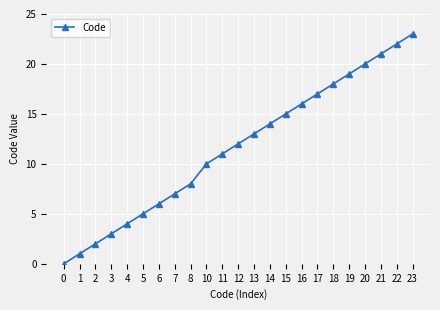

What is the average value?

12